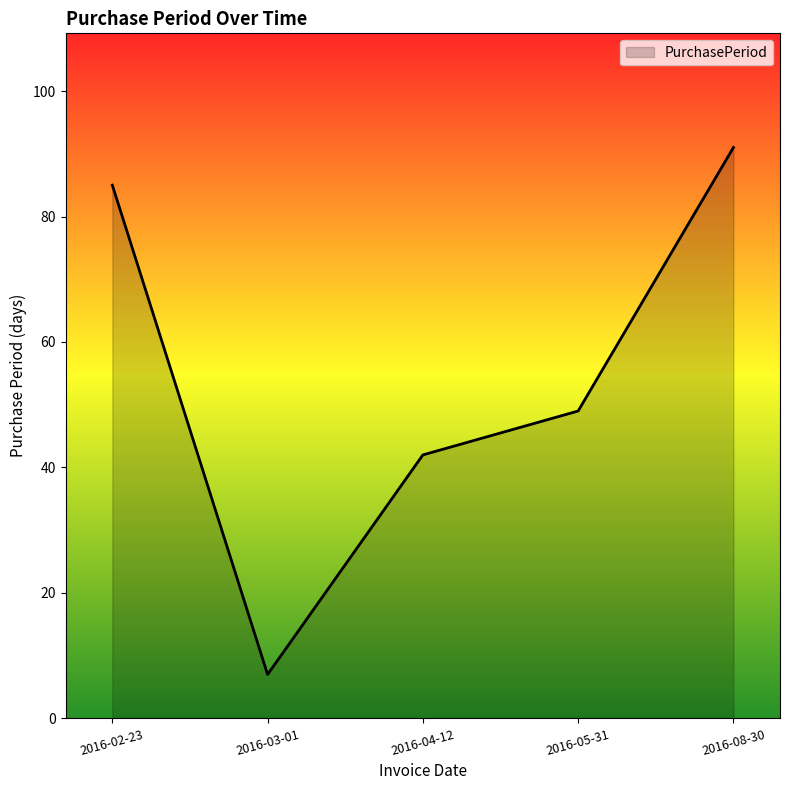

List the labels in order of value, smallest first.

2016-03-01, 2016-04-12, 2016-05-31, 2016-02-23, 2016-08-30